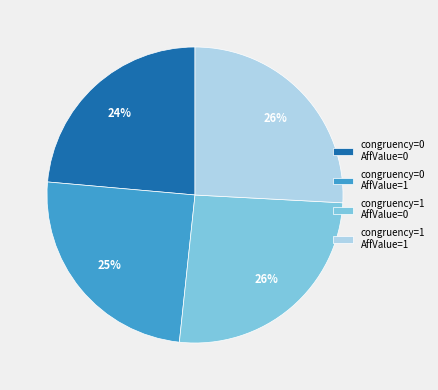

To the nearest percent, what is the difference between the largest and smallest slice percentages?

2%